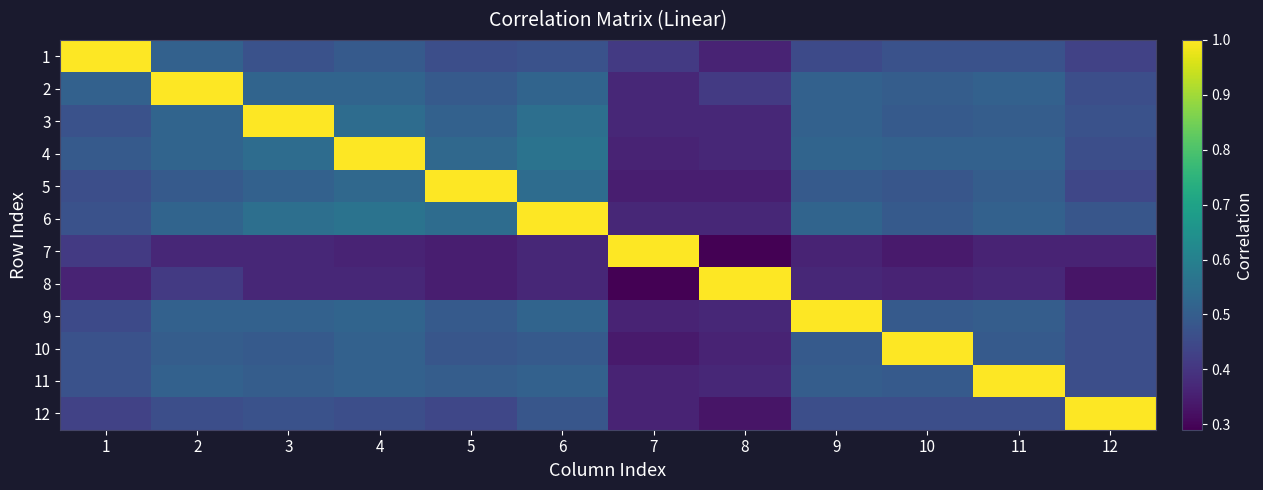

Reading left to right, what are all the values shown in this chart?

1: 1=1.0	2=0.5	3=0.5	4=0.5	5=0.5	6=0.5	7=0.4	8=0.4	9=0.5	10=0.5	11=0.5	12=0.4
2: 1=0.5	2=1.0	3=0.5	4=0.5	5=0.5	6=0.5	7=0.4	8=0.4	9=0.5	10=0.5	11=0.5	12=0.5
3: 1=0.5	2=0.5	3=1.0	4=0.5	5=0.5	6=0.6	7=0.4	8=0.4	9=0.5	10=0.5	11=0.5	12=0.5
4: 1=0.5	2=0.5	3=0.5	4=1.0	5=0.5	6=0.6	7=0.4	8=0.4	9=0.5	10=0.5	11=0.5	12=0.5
5: 1=0.5	2=0.5	3=0.5	4=0.5	5=1.0	6=0.5	7=0.3	8=0.3	9=0.5	10=0.5	11=0.5	12=0.4
6: 1=0.5	2=0.5	3=0.6	4=0.6	5=0.5	6=1.0	7=0.4	8=0.4	9=0.5	10=0.5	11=0.5	12=0.5
7: 1=0.4	2=0.4	3=0.4	4=0.4	5=0.3	6=0.4	7=1.0	8=0.3	9=0.4	10=0.3	11=0.4	12=0.4
8: 1=0.4	2=0.4	3=0.4	4=0.4	5=0.3	6=0.4	7=0.3	8=1.0	9=0.4	10=0.4	11=0.4	12=0.3
9: 1=0.5	2=0.5	3=0.5	4=0.5	5=0.5	6=0.5	7=0.4	8=0.4	9=1.0	10=0.5	11=0.5	12=0.5
10: 1=0.5	2=0.5	3=0.5	4=0.5	5=0.5	6=0.5	7=0.3	8=0.4	9=0.5	10=1.0	11=0.5	12=0.5
11: 1=0.5	2=0.5	3=0.5	4=0.5	5=0.5	6=0.5	7=0.4	8=0.4	9=0.5	10=0.5	11=1.0	12=0.5
12: 1=0.4	2=0.5	3=0.5	4=0.5	5=0.4	6=0.5	7=0.4	8=0.3	9=0.5	10=0.5	11=0.5	12=1.0